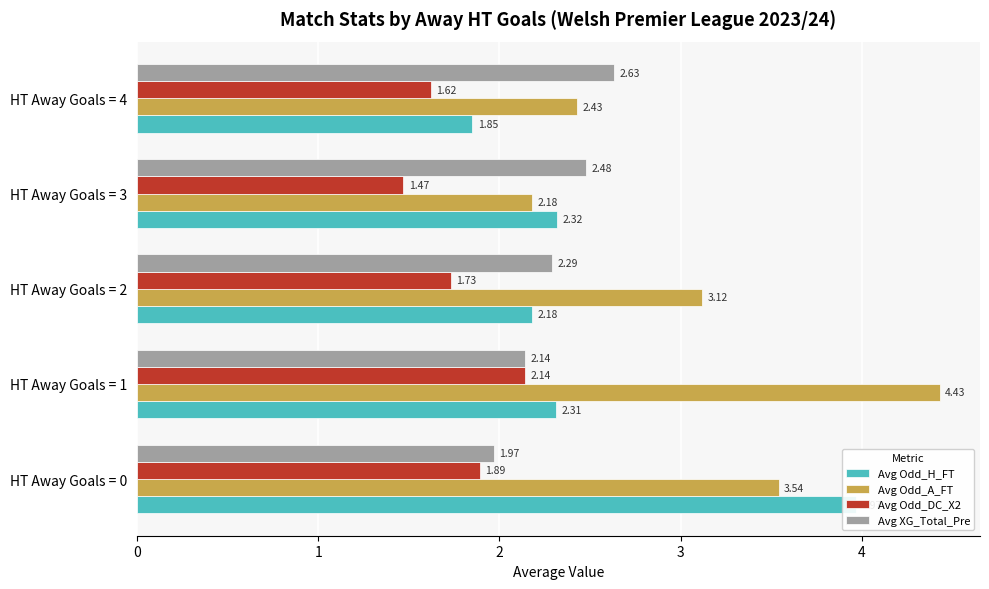

True or false: Avg Odd_DC_X2 has a value of 1.6 at HT Away Goals = 4.

True